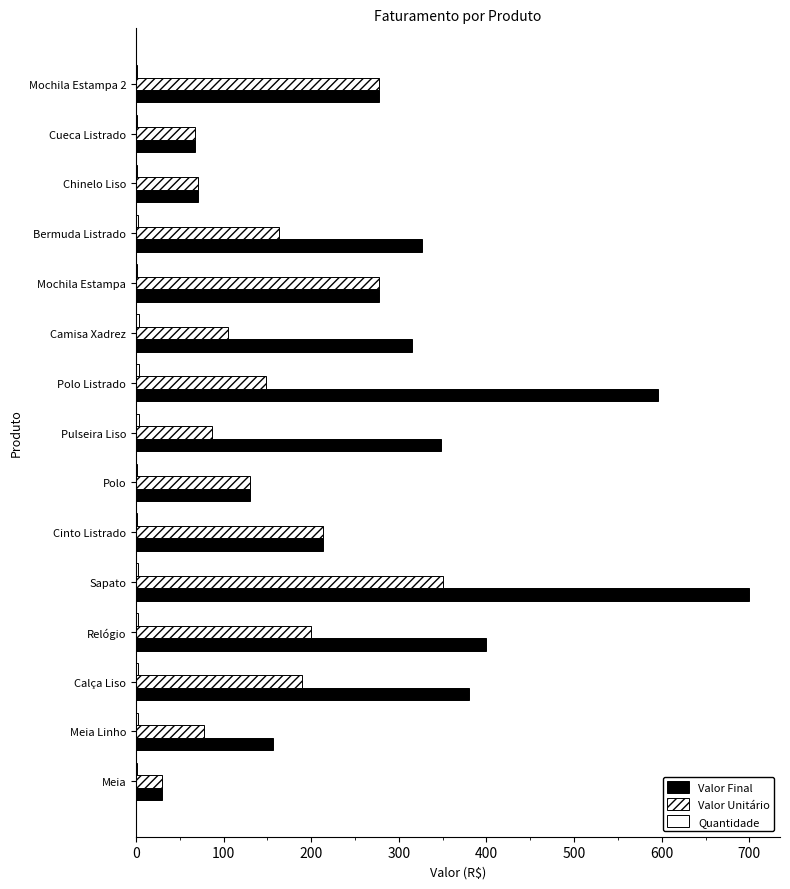

Reading left to right, what are all the values shown in this chart?

Valor Final: 30	156	380	400	700	214	130	348	596	315	277	326	71	67	277
Valor Unitário: 30	78	190	200	350	214	130	87	149	105	277	163	71	67	277
Quantidade: 1	2	2	2	2	1	1	4	4	3	1	2	1	1	1